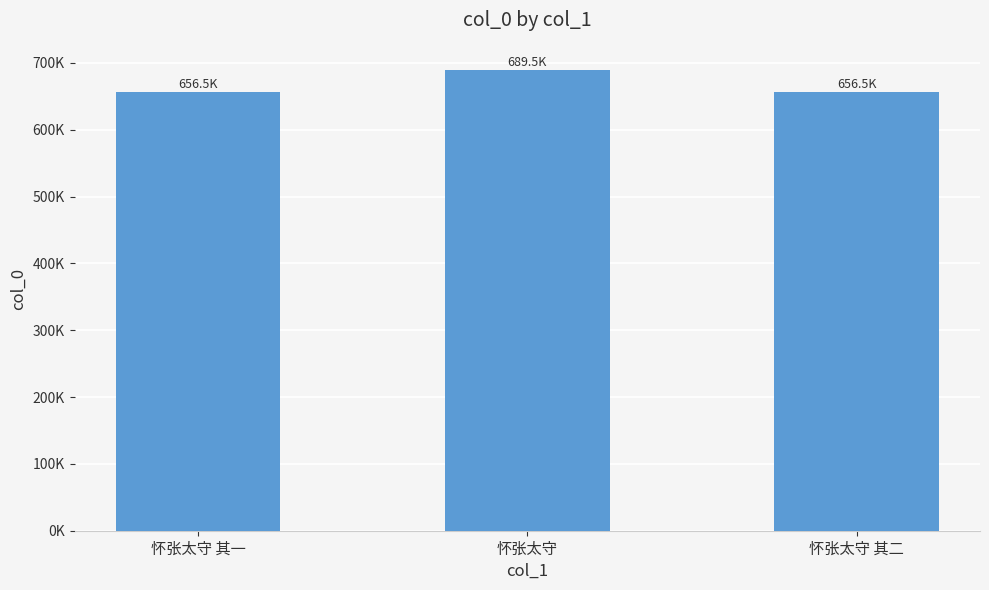

Are the bars horizontal?

No